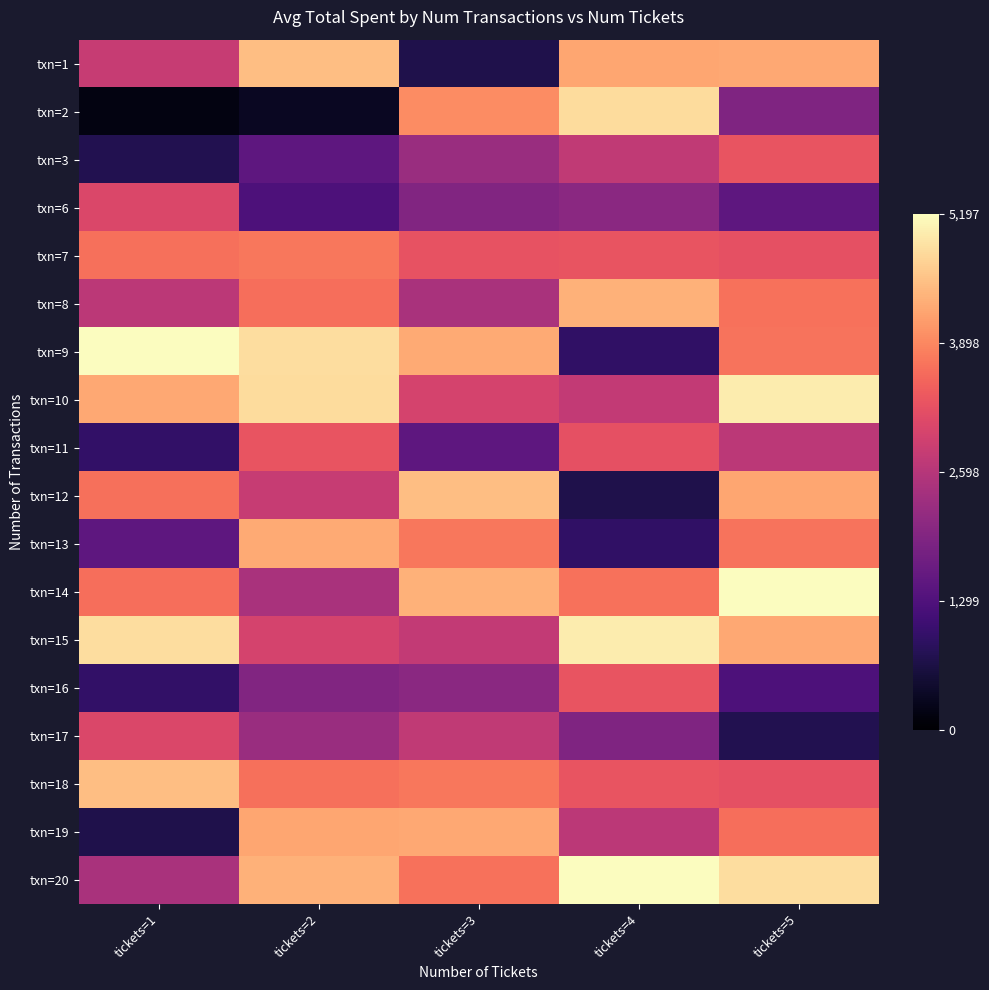

At which category does the chart reach its minimum across all series?

tickets=1